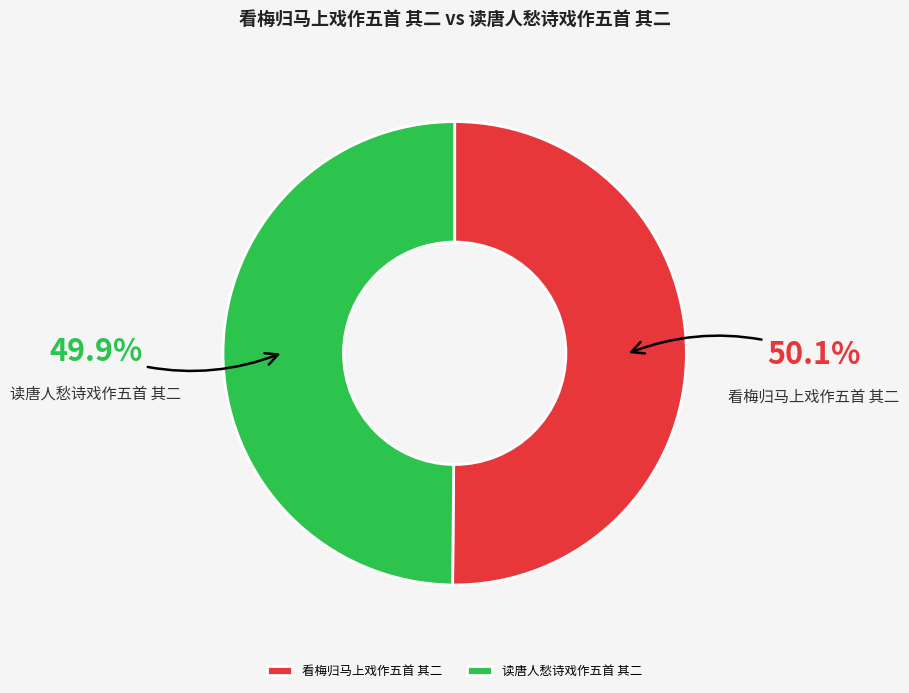

Does any single category account for the majority?

Yes